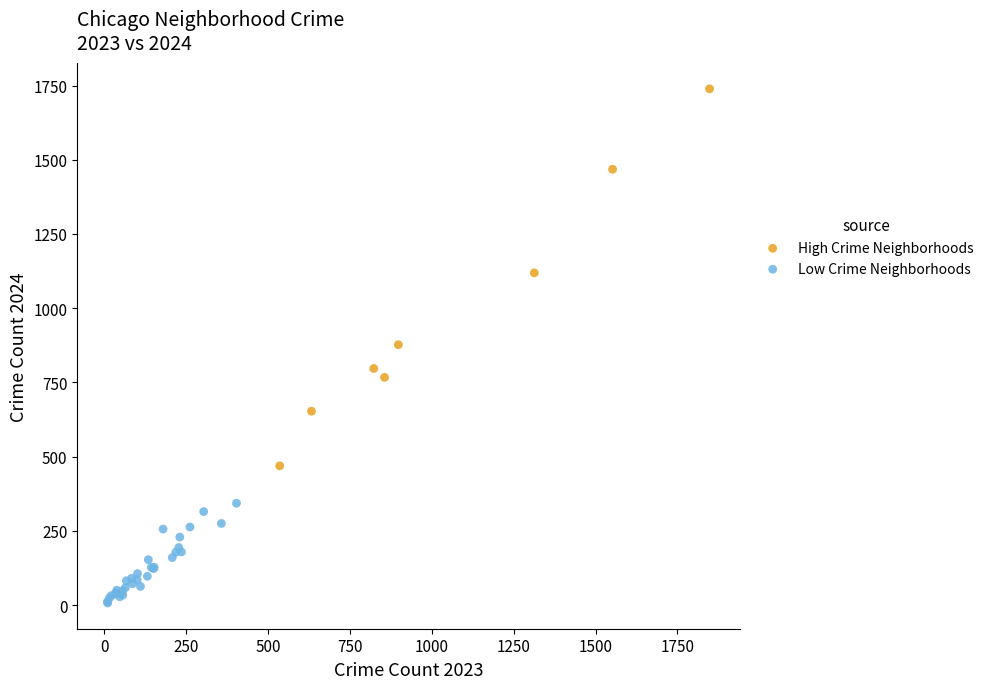

Which series has the widest spread of Y values?

High Crime Neighborhoods